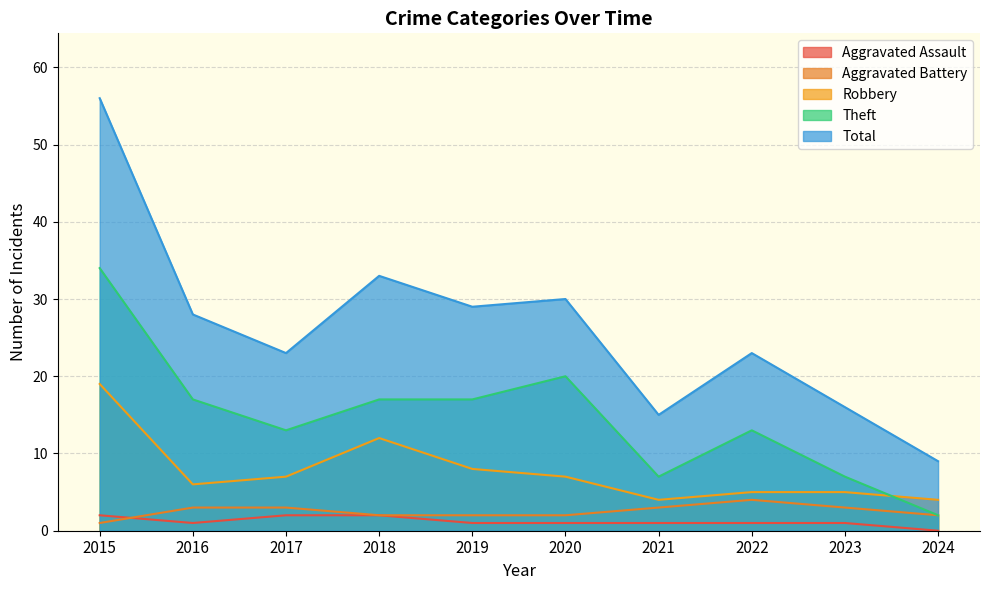

List the labels in order of Theft value, smallest first.

2024, 2021, 2023, 2017, 2022, 2016, 2018, 2019, 2020, 2015